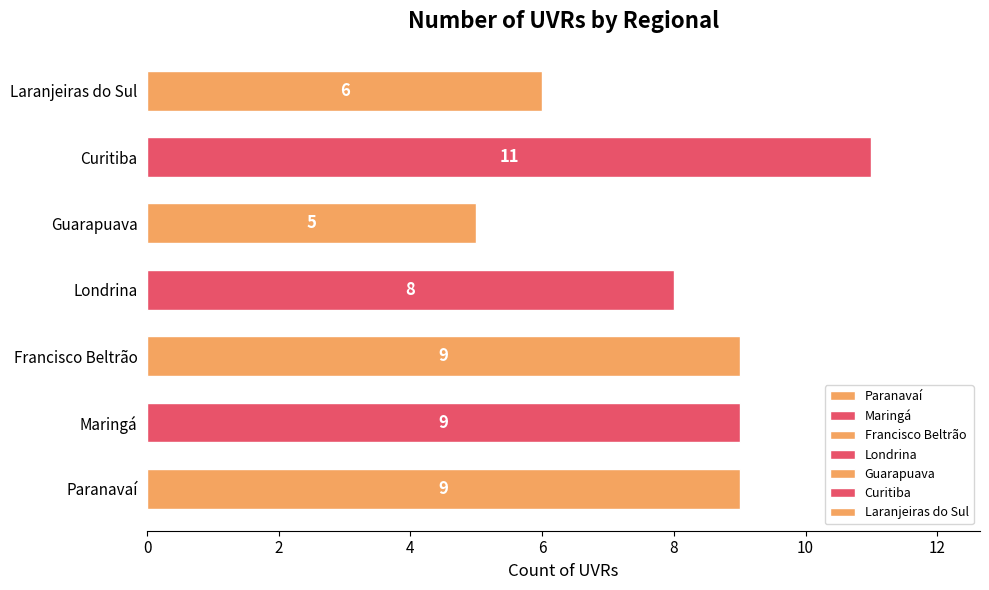

Approximately how many times larger is the value at Curitiba compared to Francisco Beltrão?

1.2